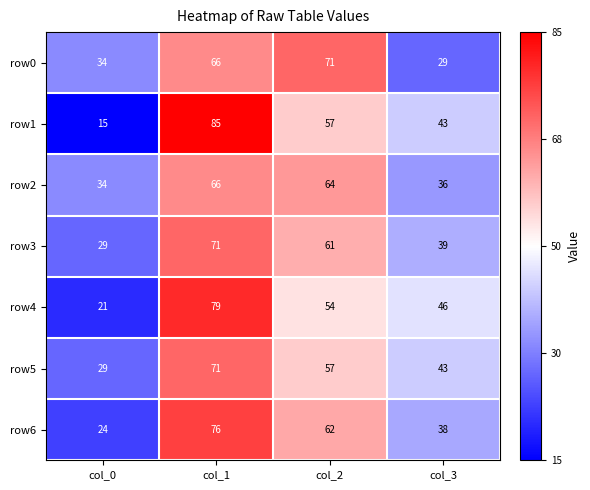

At which category is the sum across all series the highest?

col_1